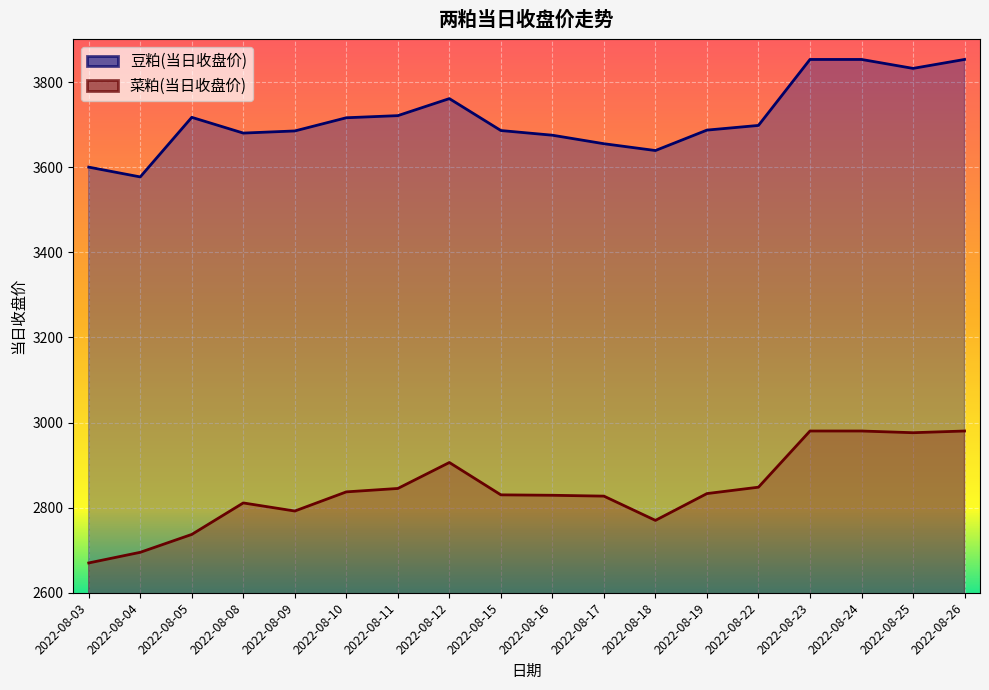

Reading left to right, extract all data points from this chart.

豆粕(当日收盘价): 3600	3577	3717	3680	3685	3716	3721	3761	3686	3675	3655	3639	3687	3698	3853	3853	3832	3853
菜粕(当日收盘价): 2670	2695	2737	2811	2792	2837	2845	2906	2830	2829	2827	2770	2833	2848	2980	2980	2976	2980